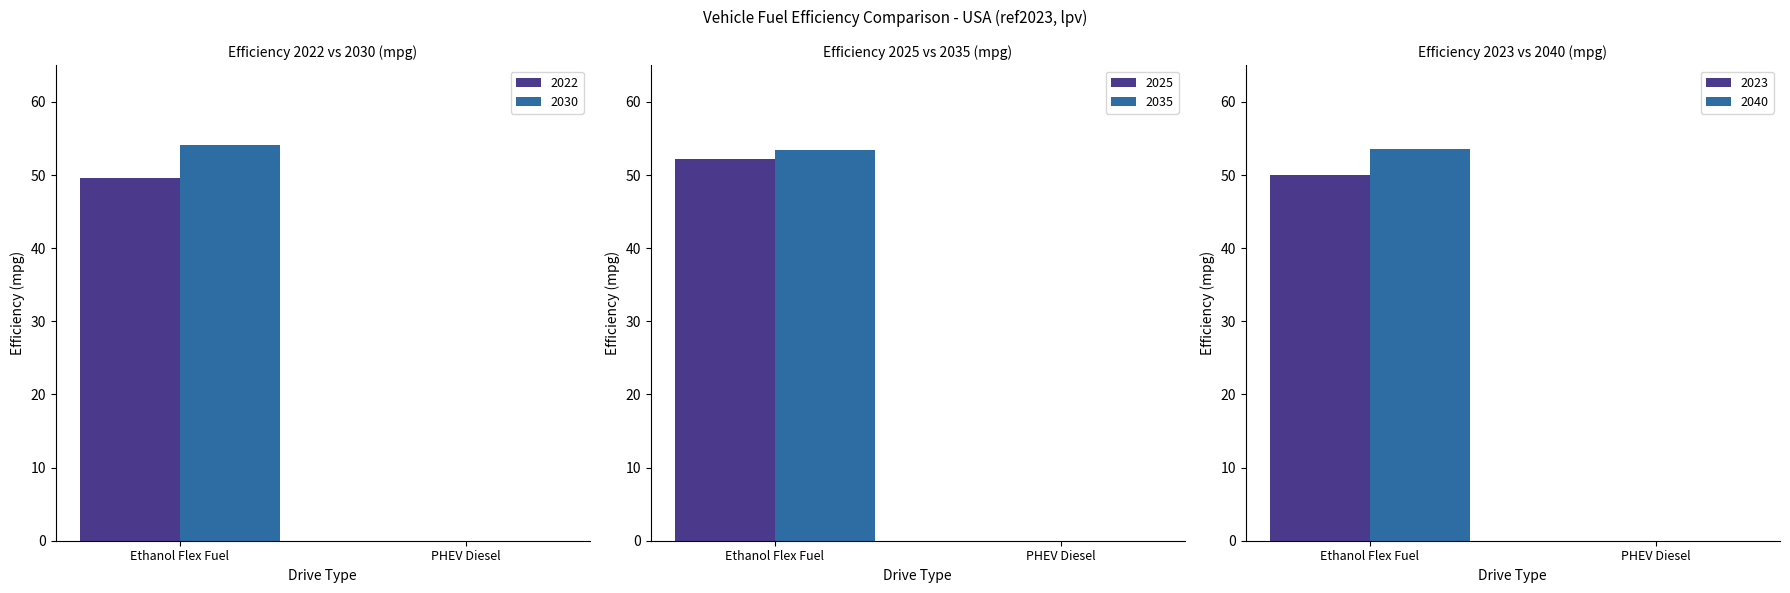

The ethanol_flex_fuel series shows 0.0 at 2045. True or false?

True